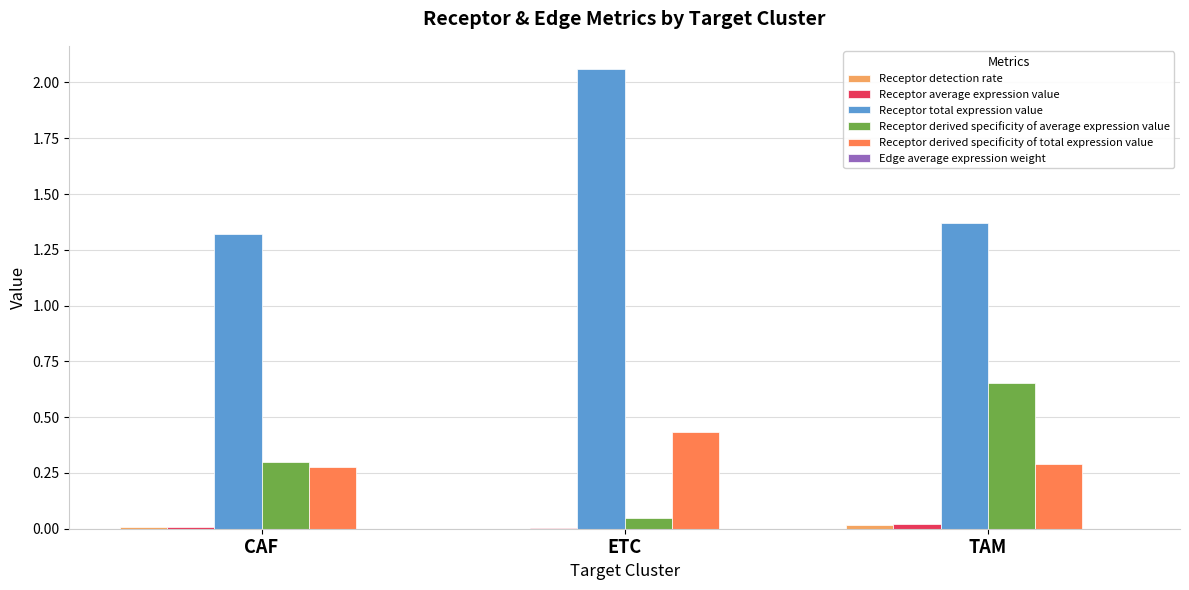

At which category is the sum across all series the highest?

ETC